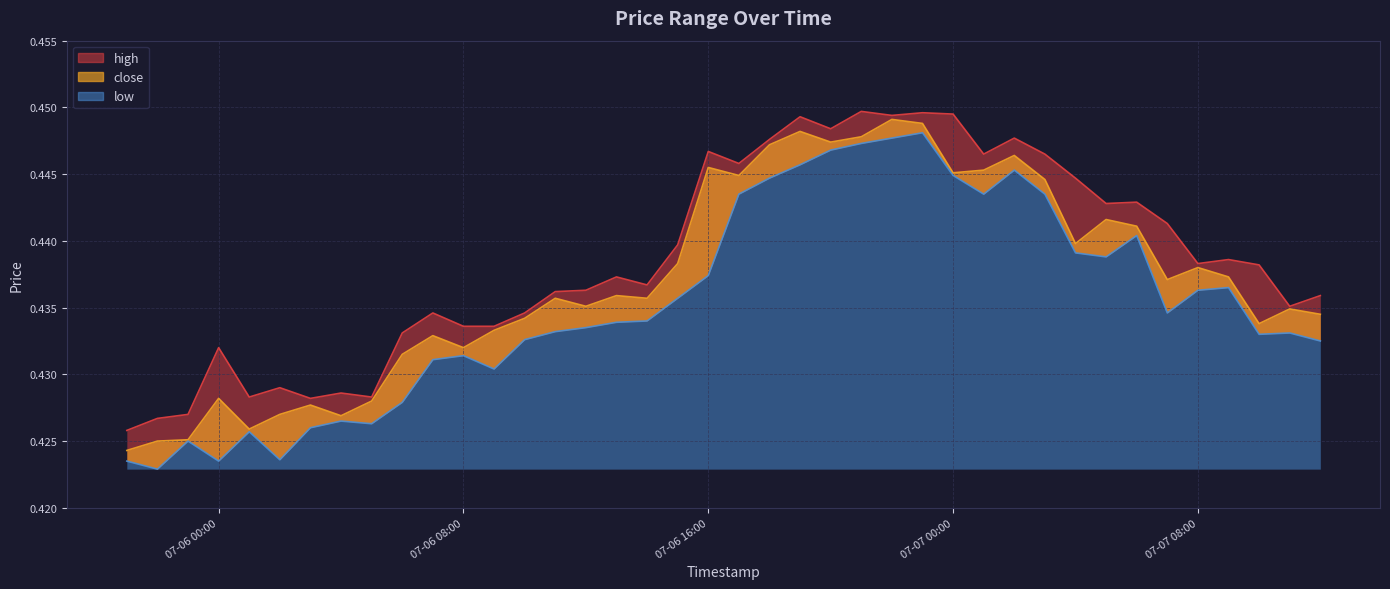

Reading right to left, extract all data points from this chart.

high: 0.4	0.4	0.4	0.4	0.4	0.4	0.4	0.4	0.4	0.4	0.4	0.4	0.4	0.4	0.4	0.4	0.4	0.4	0.4	0.4	0.4	0.4	0.4	0.4	0.4	0.4	0.4	0.4	0.4	0.4	0.4	0.4	0.4	0.4	0.4	0.4	0.4	0.4	0.4	0.4
close: 0.4	0.4	0.4	0.4	0.4	0.4	0.4	0.4	0.4	0.4	0.4	0.4	0.4	0.4	0.4	0.4	0.4	0.4	0.4	0.4	0.4	0.4	0.4	0.4	0.4	0.4	0.4	0.4	0.4	0.4	0.4	0.4	0.4	0.4	0.4	0.4	0.4	0.4	0.4	0.4
low: 0.4	0.4	0.4	0.4	0.4	0.4	0.4	0.4	0.4	0.4	0.4	0.4	0.4	0.4	0.4	0.4	0.4	0.4	0.4	0.4	0.4	0.4	0.4	0.4	0.4	0.4	0.4	0.4	0.4	0.4	0.4	0.4	0.4	0.4	0.4	0.4	0.4	0.4	0.4	0.4